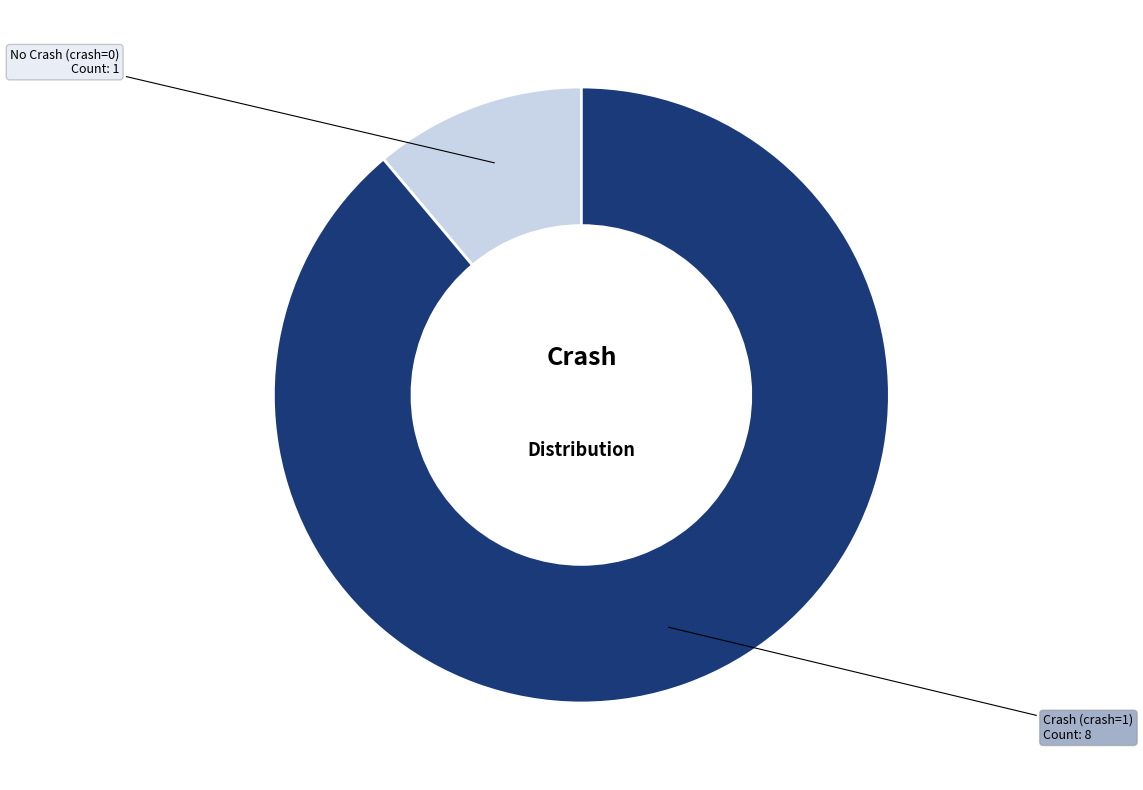

Count the number of slices in the pie.

2